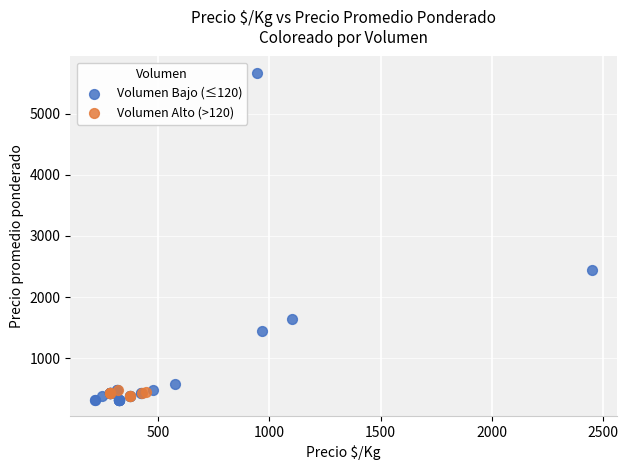

What are all the series names shown in the legend?

Volumen Bajo (≤120), Volumen Alto (>120)